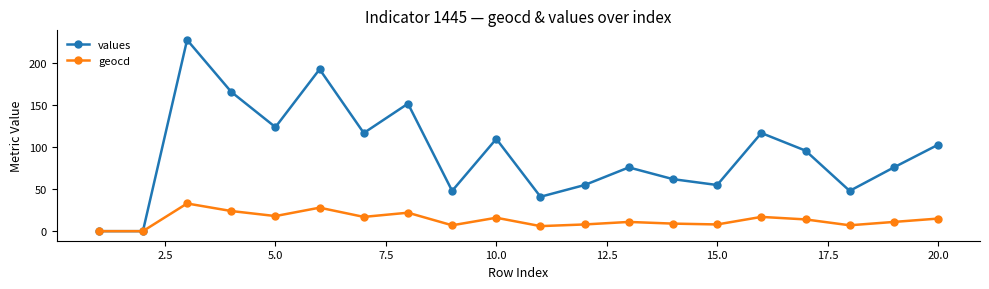

What is the value of the values point at the 13th from the left?

76